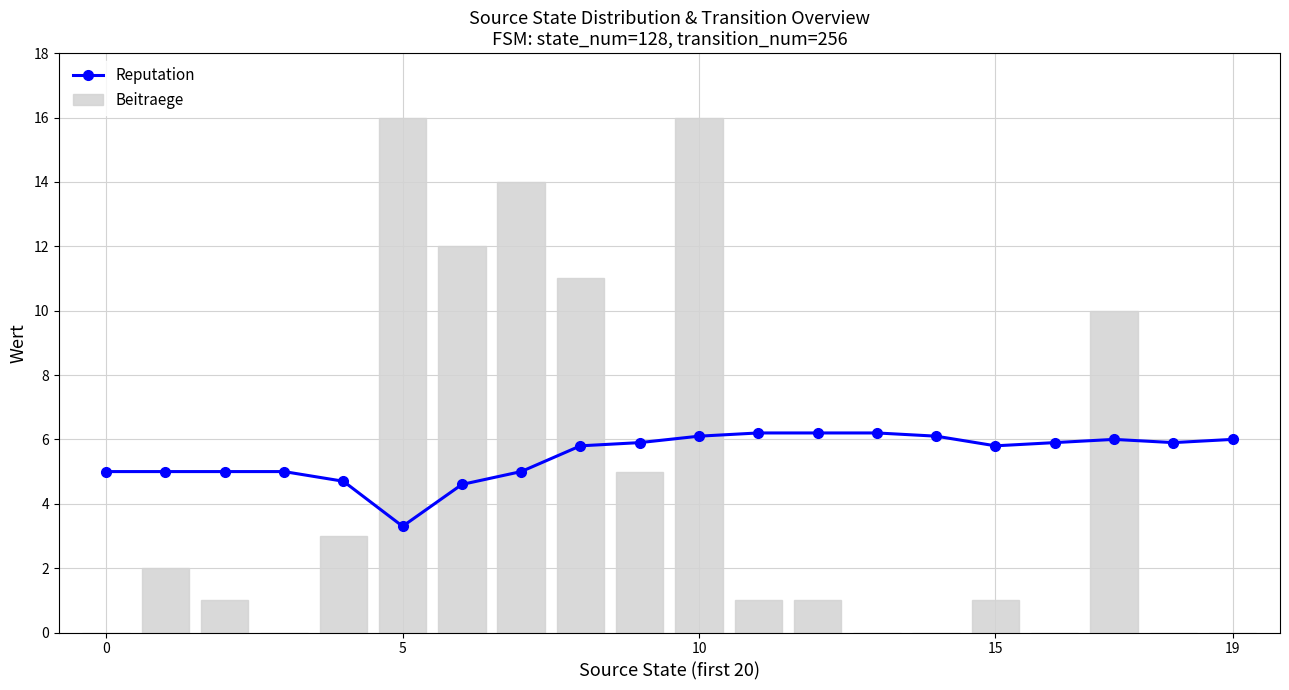

What is the difference between the highest and lowest values at 12?

5.2